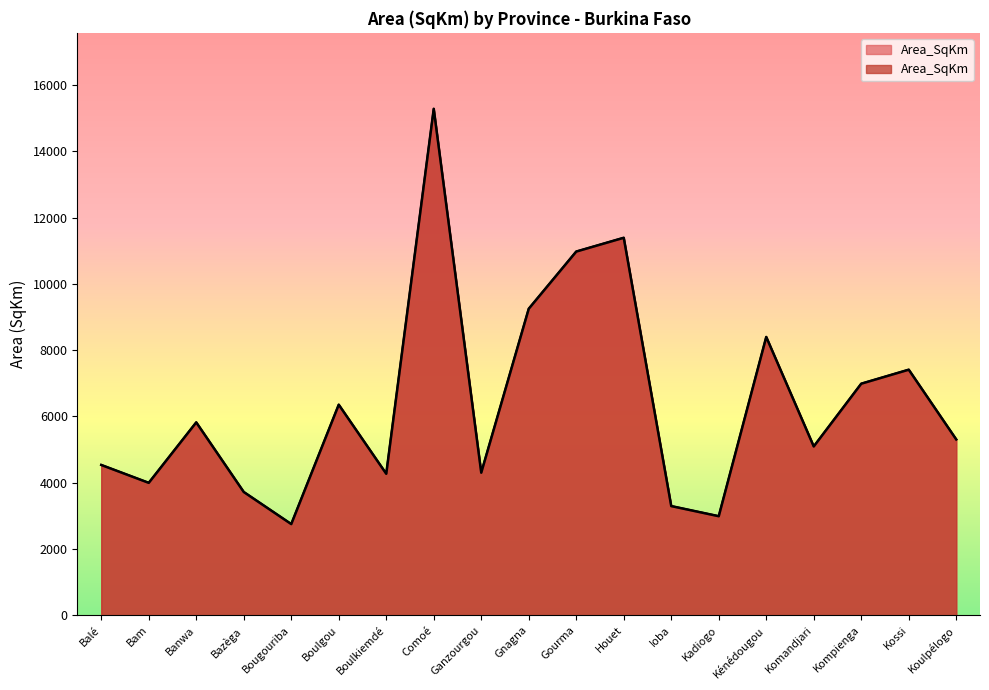

At which label does the data first exceed 5304?

Banwa